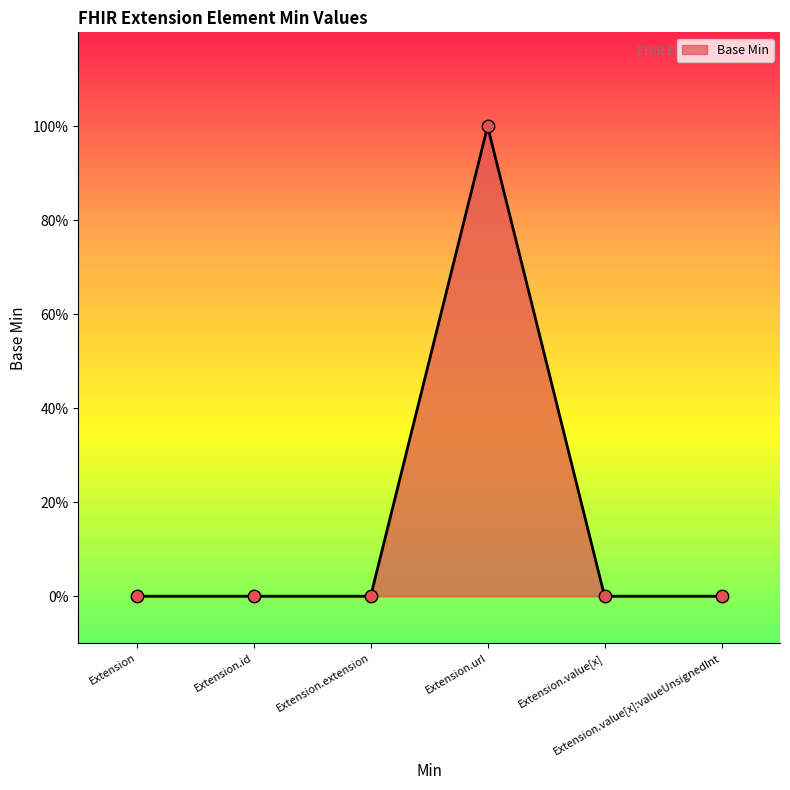

Which has a higher value, Extension.value[x] or Extension?

Extension.value[x]